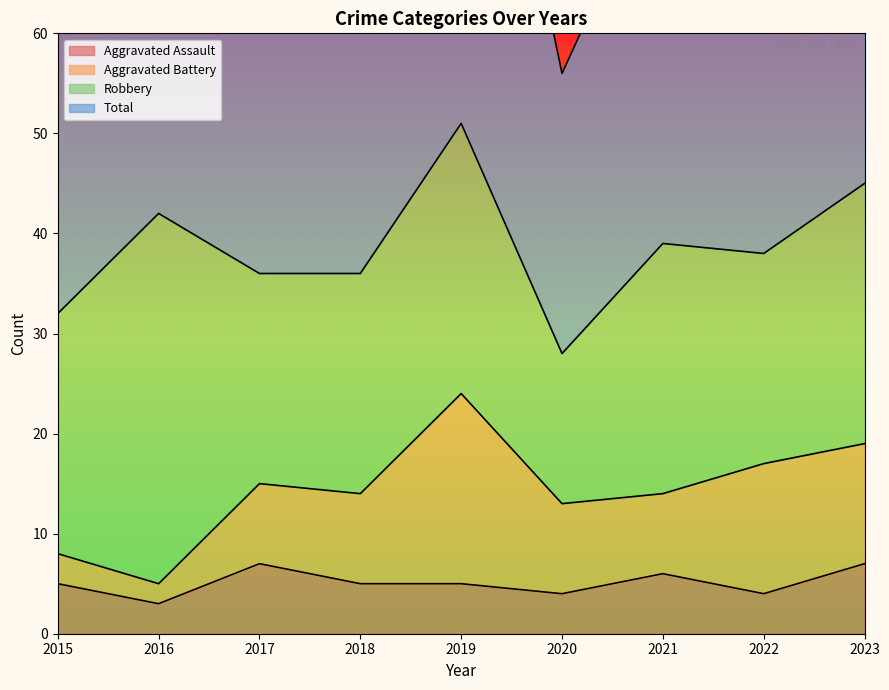

True or false: Aggravated Assault has a value of 2 at 2020.

False